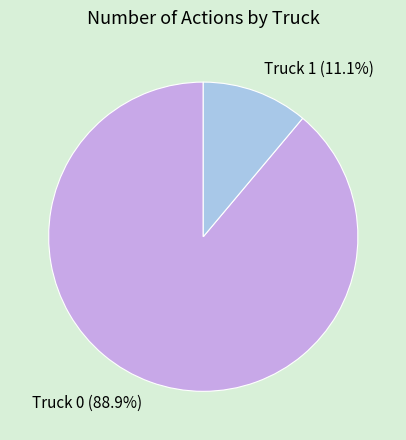

The Truck 1 slice represents 11% of the pie. True or false?

True